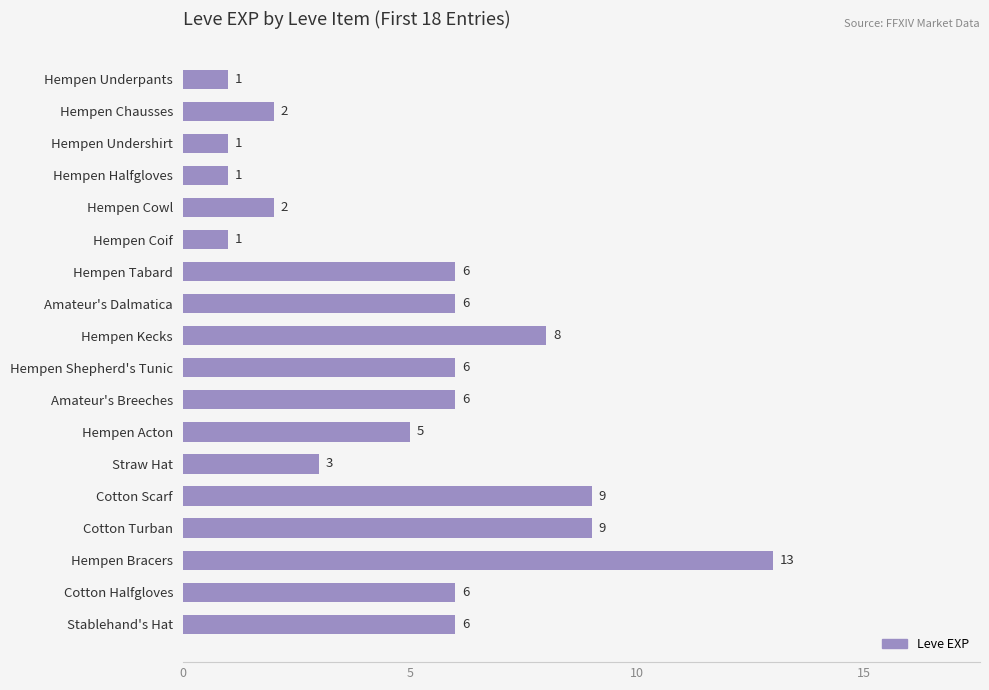

What is the ratio of the value at Straw Hat to the value at Stablehand's Hat?

0.5